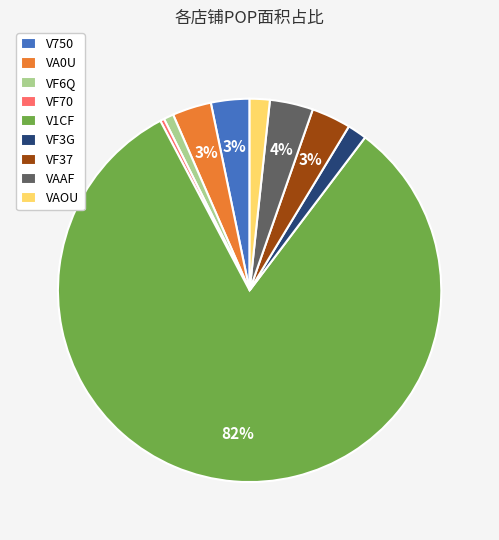

What is the majority slice?

V1CF